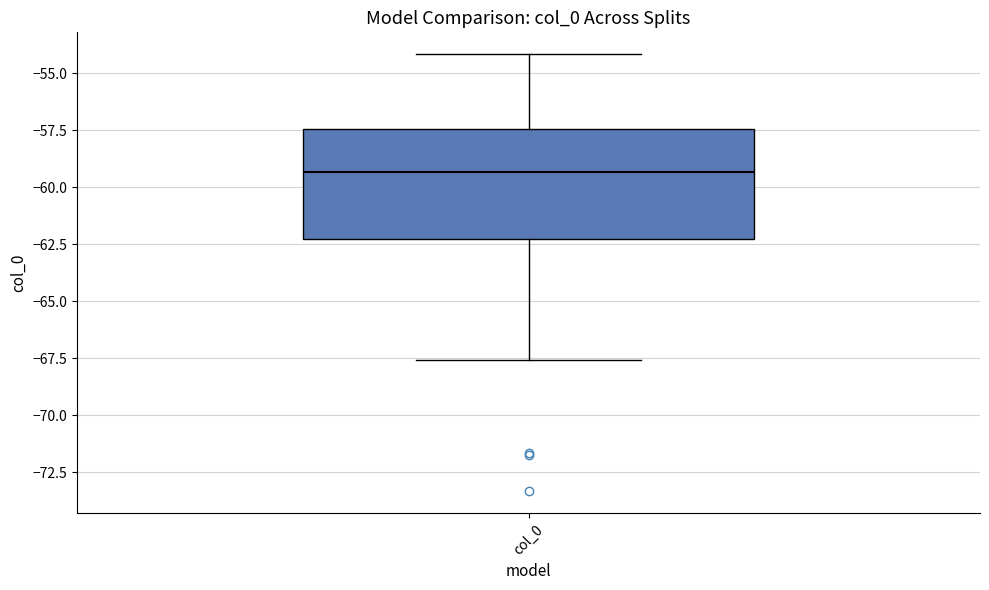

Read this box plot against the y-axis: the position of the median line, the range covered by the box, and the ends of both whiskers. The values are not printed on the chart, so give them approximately, as read against the axis.

median -59.5, box -62.5 to -57.5, whiskers -67.5 to -54.0